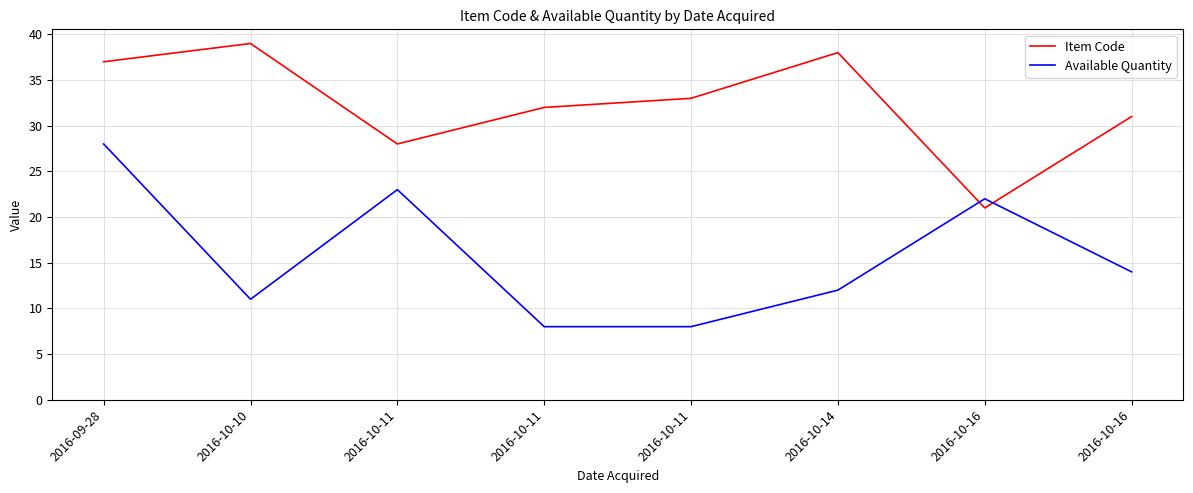

Does the chart display data point markers on the line(s)?

No